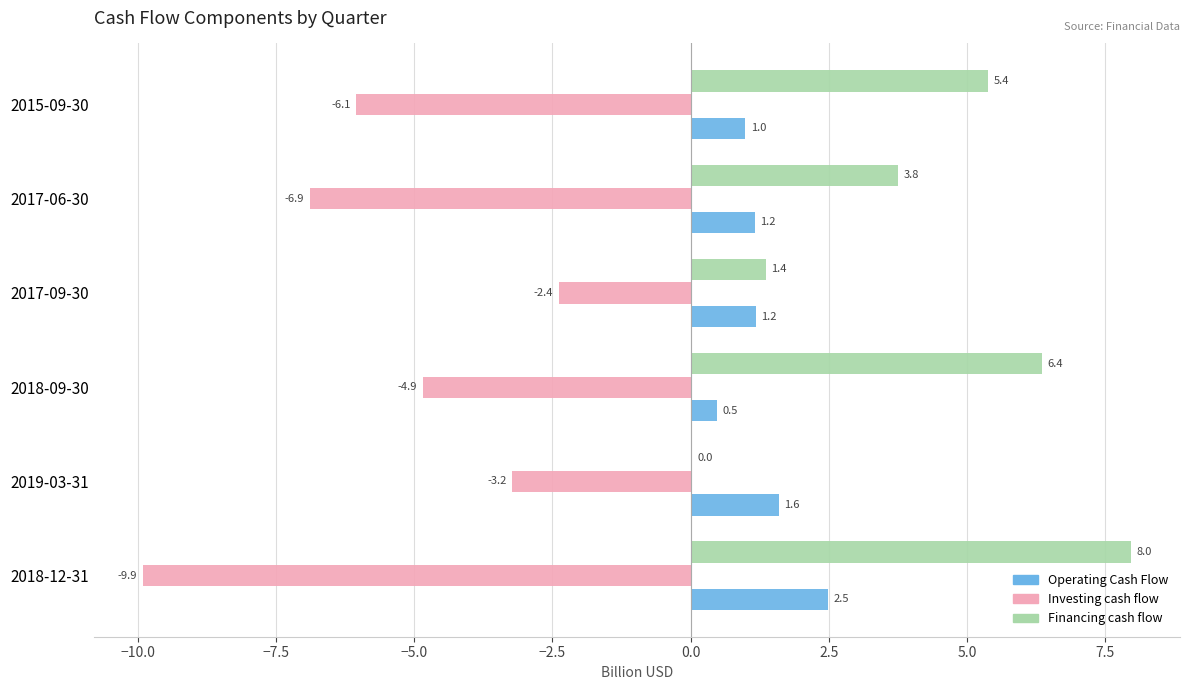

True or false: Investing cash flow has a value of -6.4 at 2018-09-30.

False